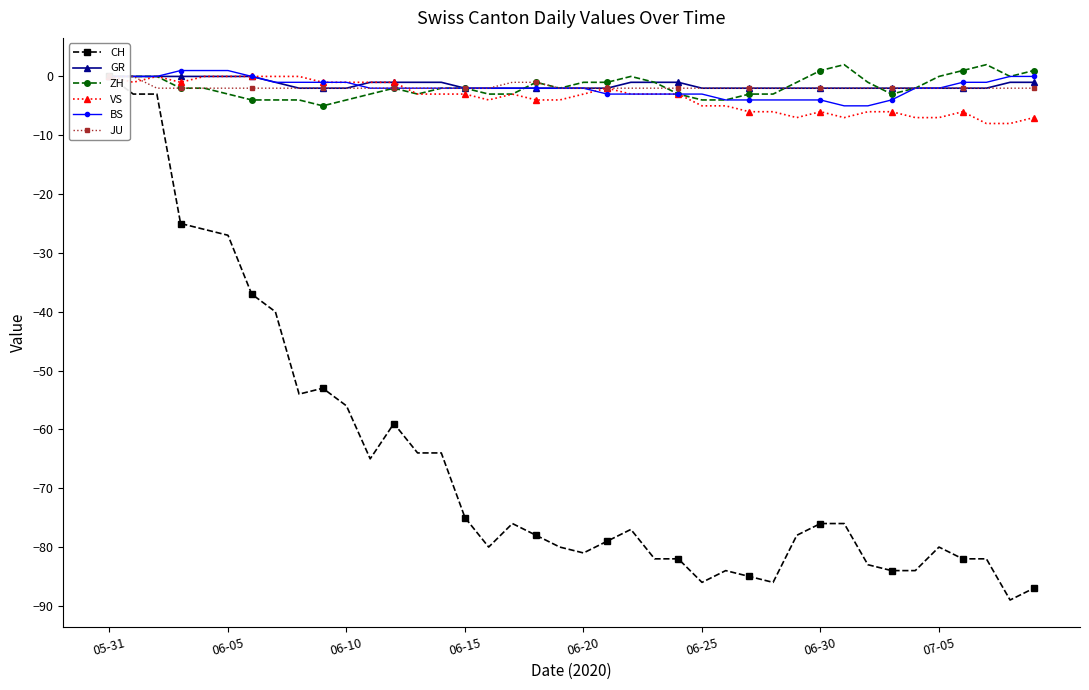

Is this an area chart (filled region under the line)?

No